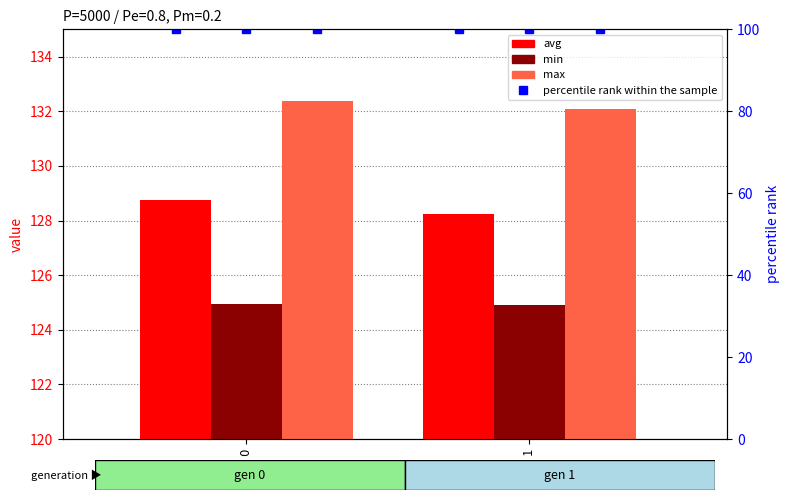

What is the difference between the highest and lowest values at gen 1?

7.2